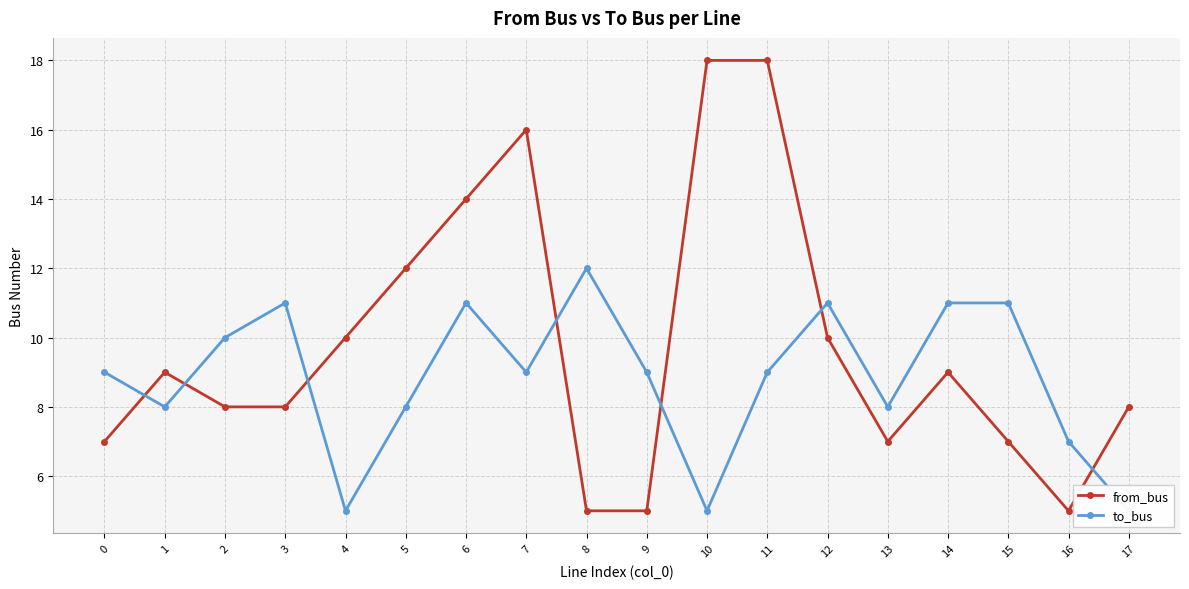

What is the value of the to_bus point at the 13th from the left?

11